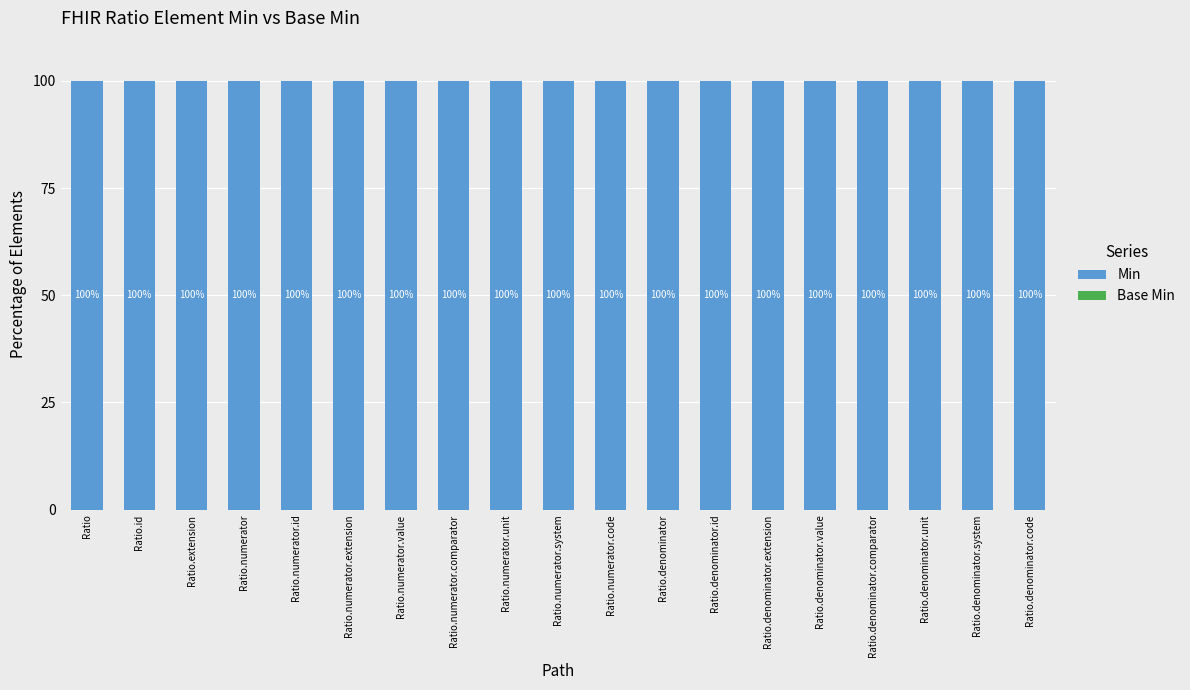

Which series has the largest range (max minus min)?

Min